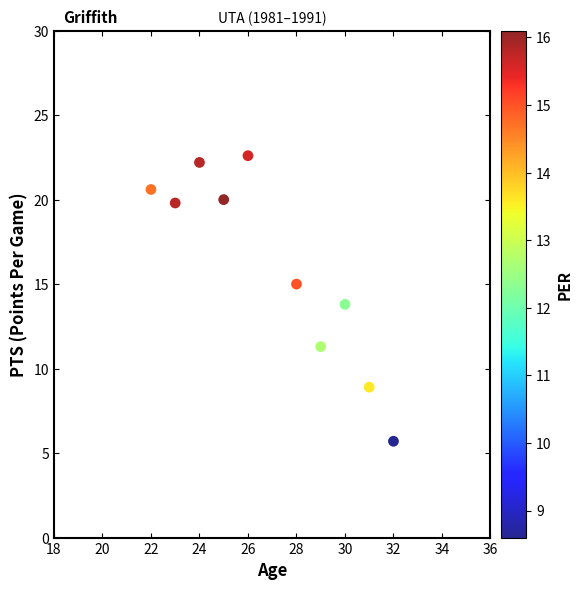

What is the range of X values (max minus min)?

10.0